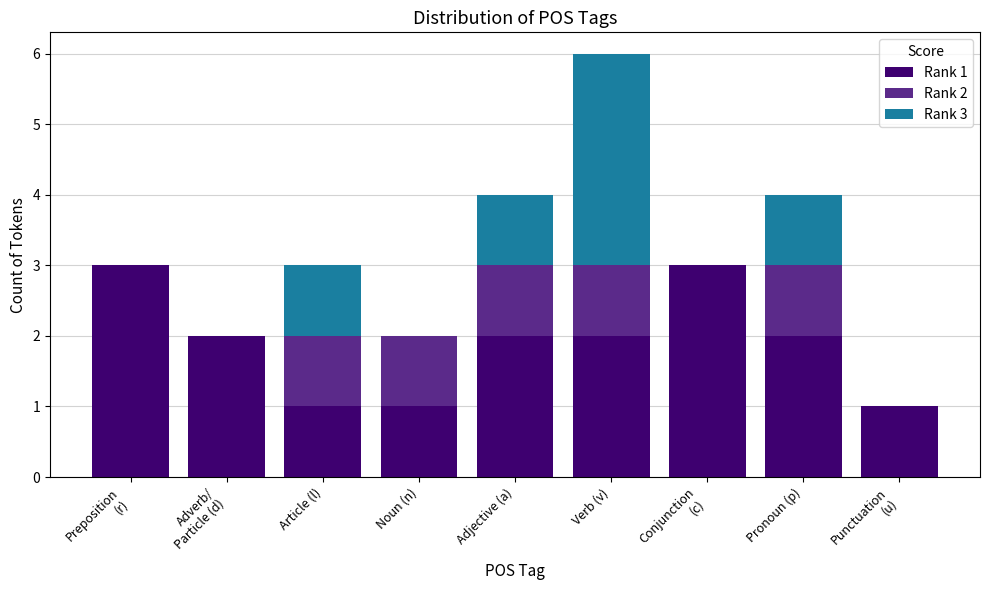

How many categories are shown in the chart?

9